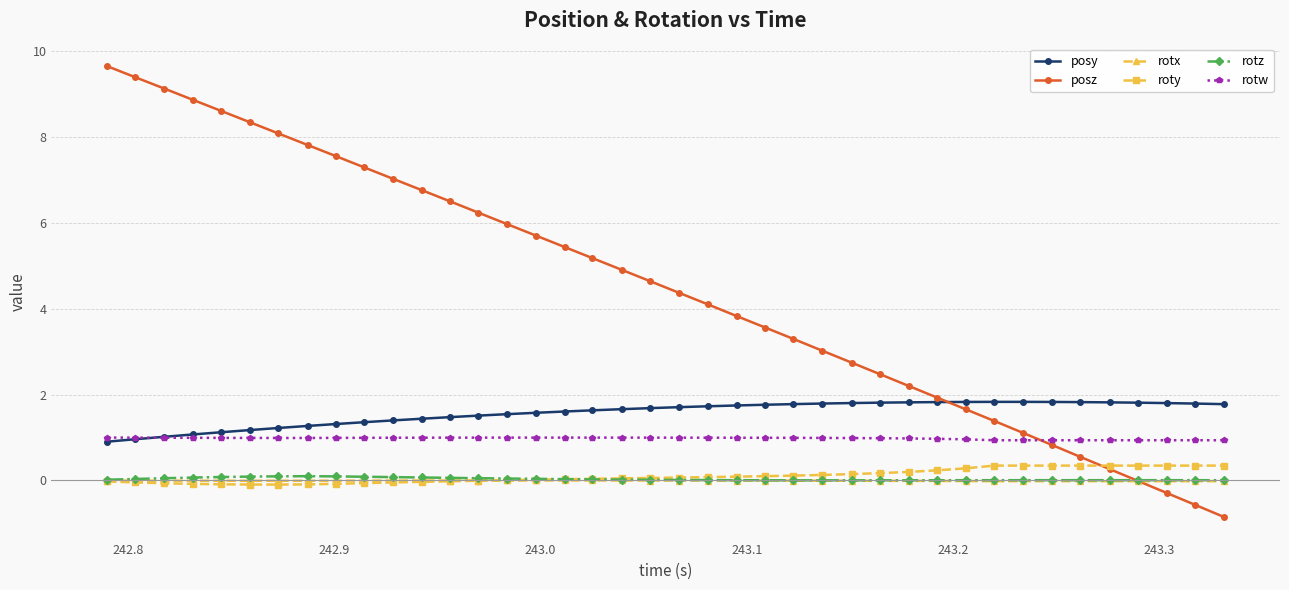

How many distinct data groups are displayed?

6